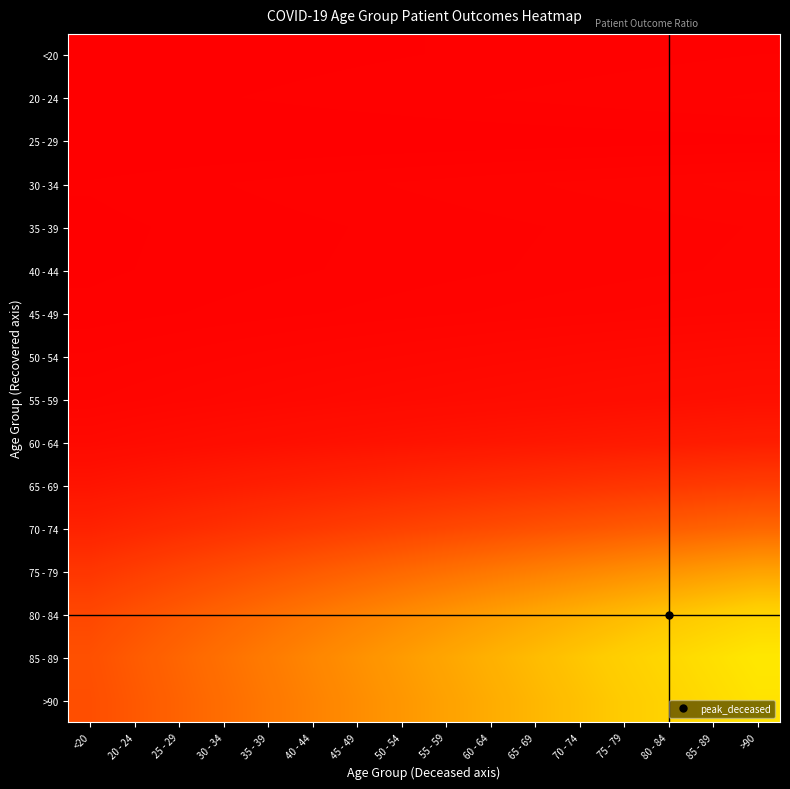

How many series are shown in this chart?

16